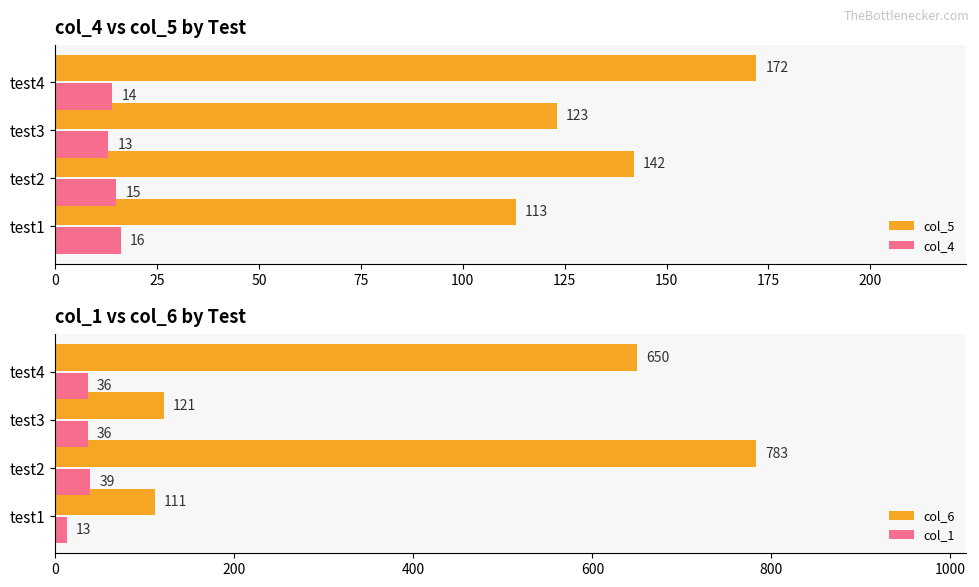

Where is col_5 nearest to the value 142?

test2